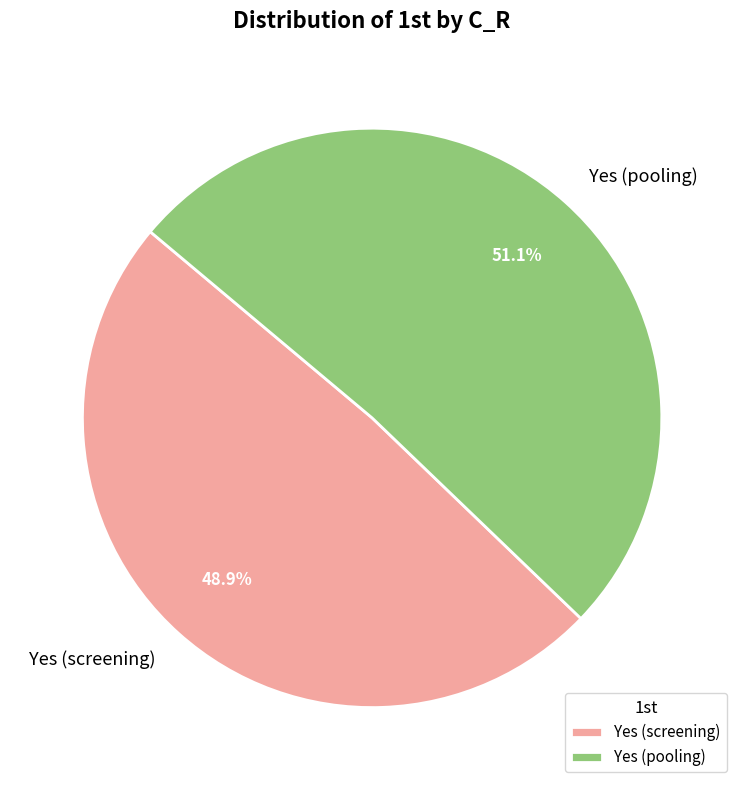

Combined, do Yes (screening) and Yes (pooling) account for over 50%?

Yes